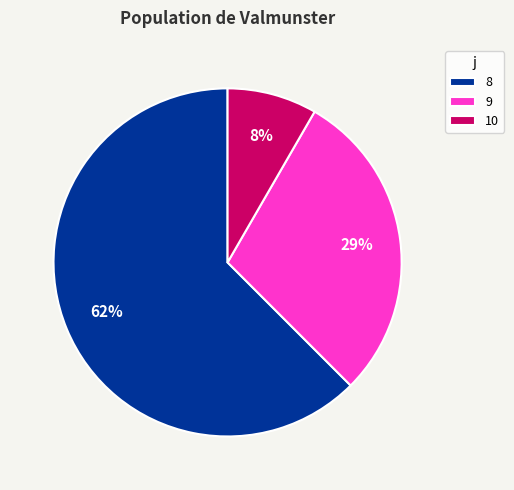

How many segments does this pie chart have?

3